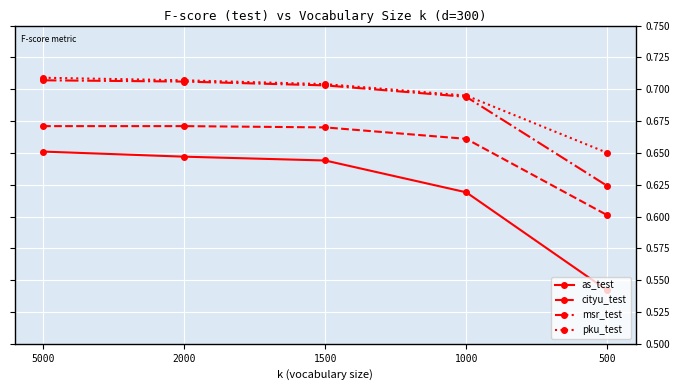

True or false: msr_test and as_test cross at least once.

False